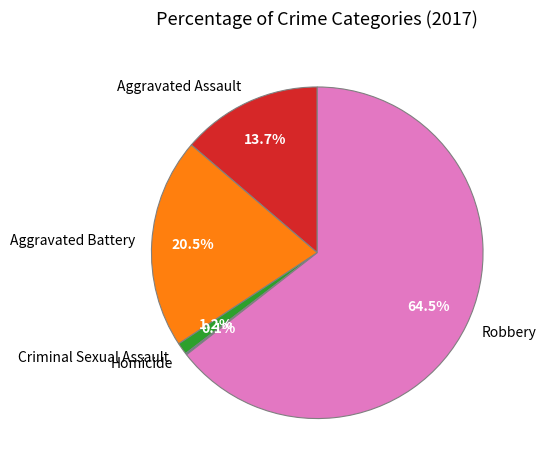

Is there any slice that represents more than half of the pie?

Yes